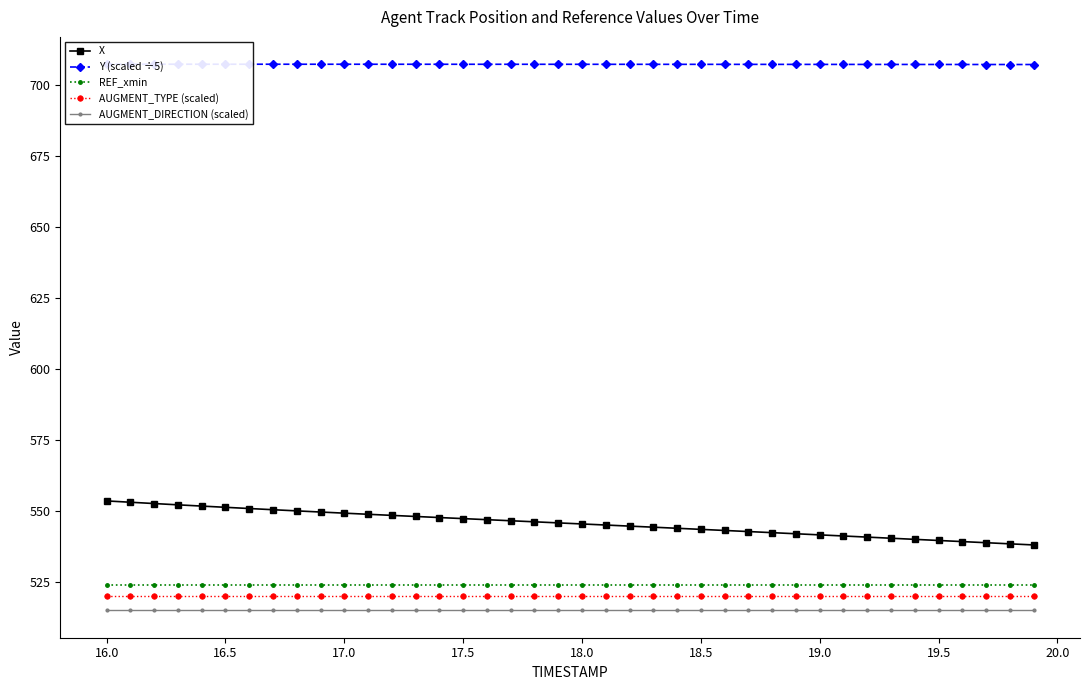

How many categories are shown in the chart?

40